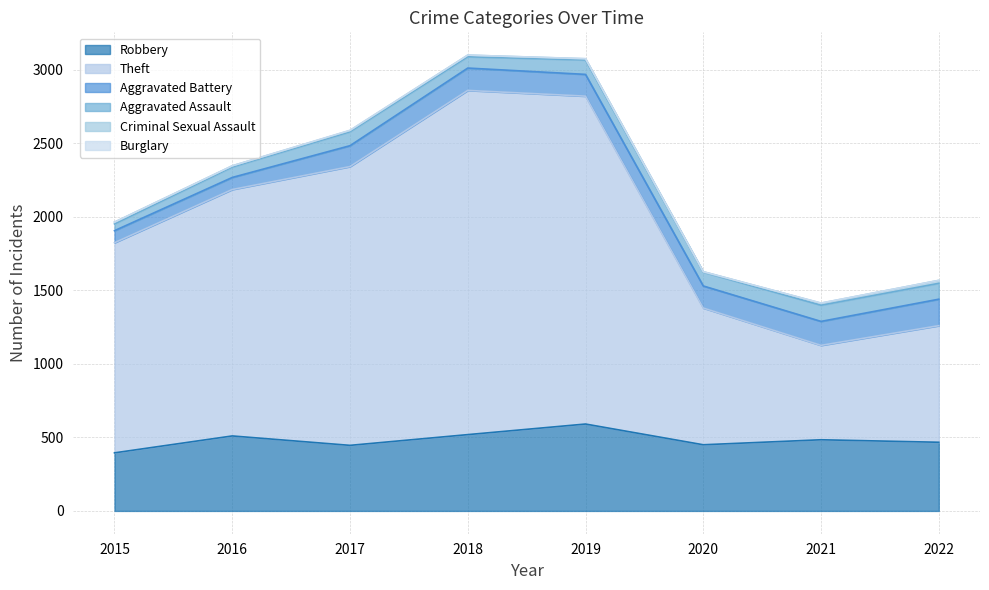

At which label is Burglary closest to 1?

2019